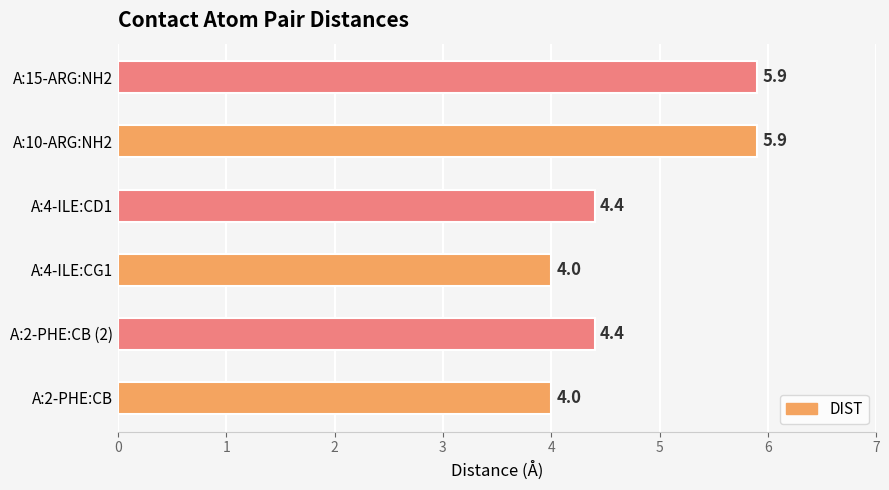

What is the approximate value at A:2-PHE:CB?

4.0